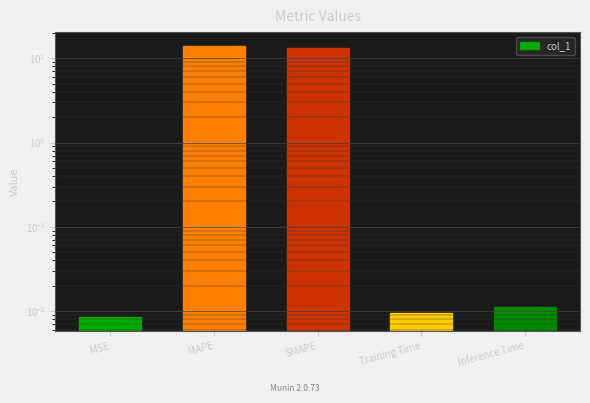

What is the difference between the maximum and second lowest values?

14.1